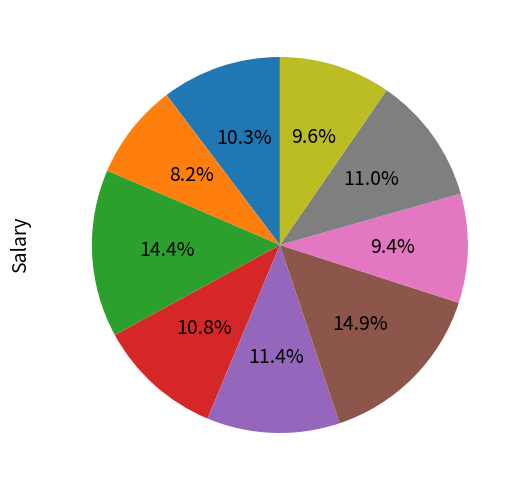

Does any single category account for the majority?

No